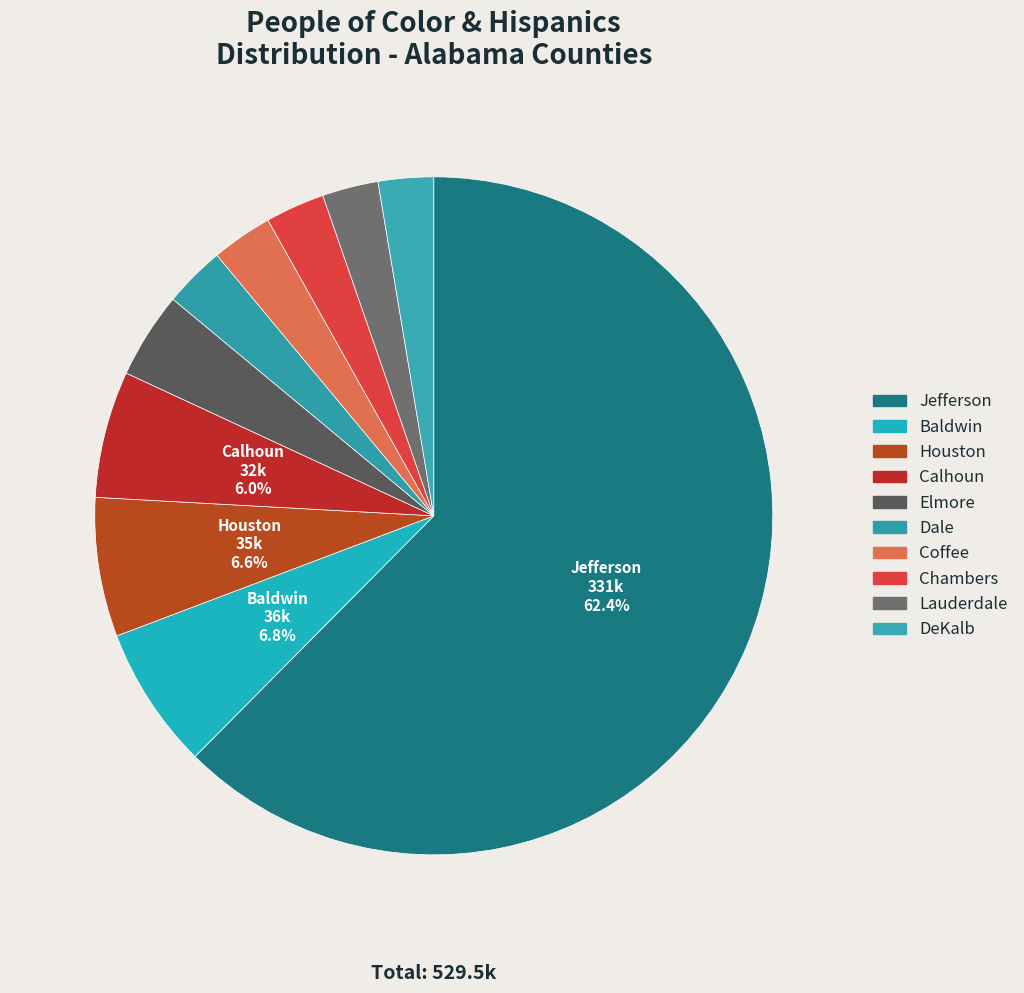

Does Jefferson represent more than half of the total?

Yes